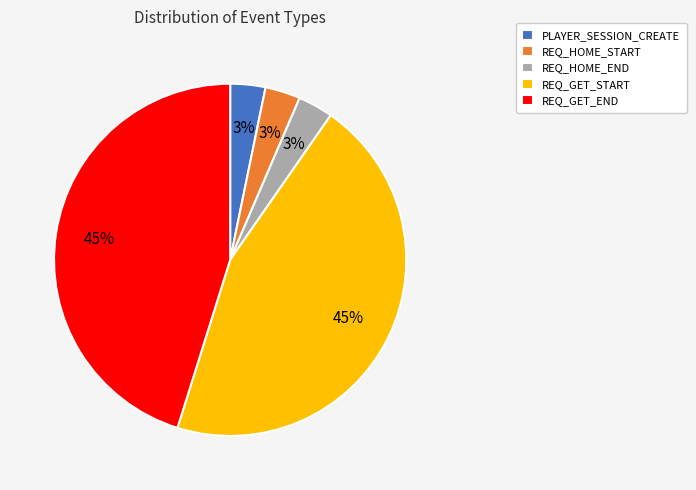

Do REQ_HOME_END and REQ_GET_END together represent more than half of the pie?

No